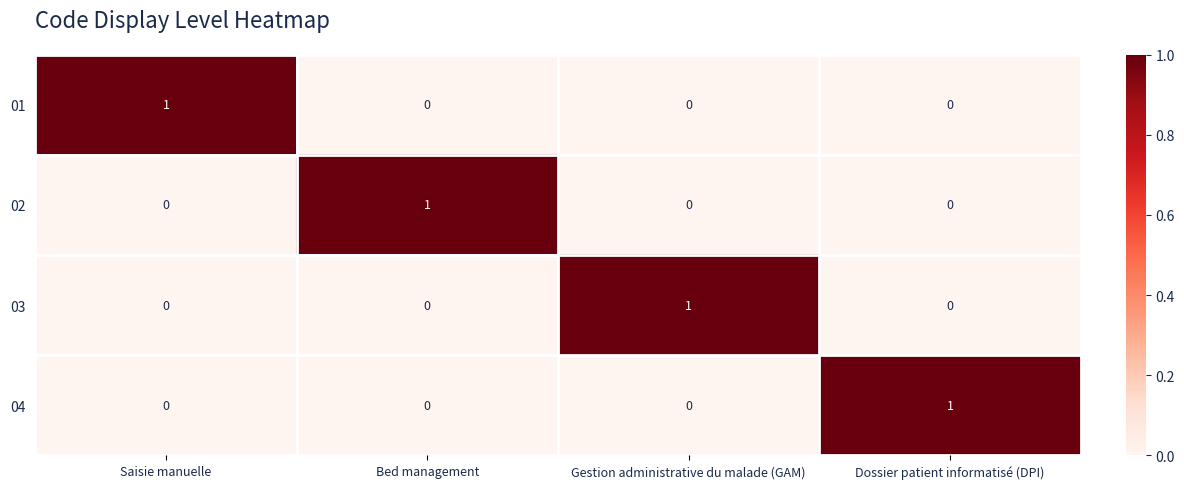

Reading left to right, list all the values displayed in this chart.

01: Saisie manuelle=1	Bed management=0	Gestion administrative du malade (GAM)=0	Dossier patient informatisé (DPI)=0
02: Saisie manuelle=0	Bed management=1	Gestion administrative du malade (GAM)=0	Dossier patient informatisé (DPI)=0
03: Saisie manuelle=0	Bed management=0	Gestion administrative du malade (GAM)=1	Dossier patient informatisé (DPI)=0
04: Saisie manuelle=0	Bed management=0	Gestion administrative du malade (GAM)=0	Dossier patient informatisé (DPI)=1